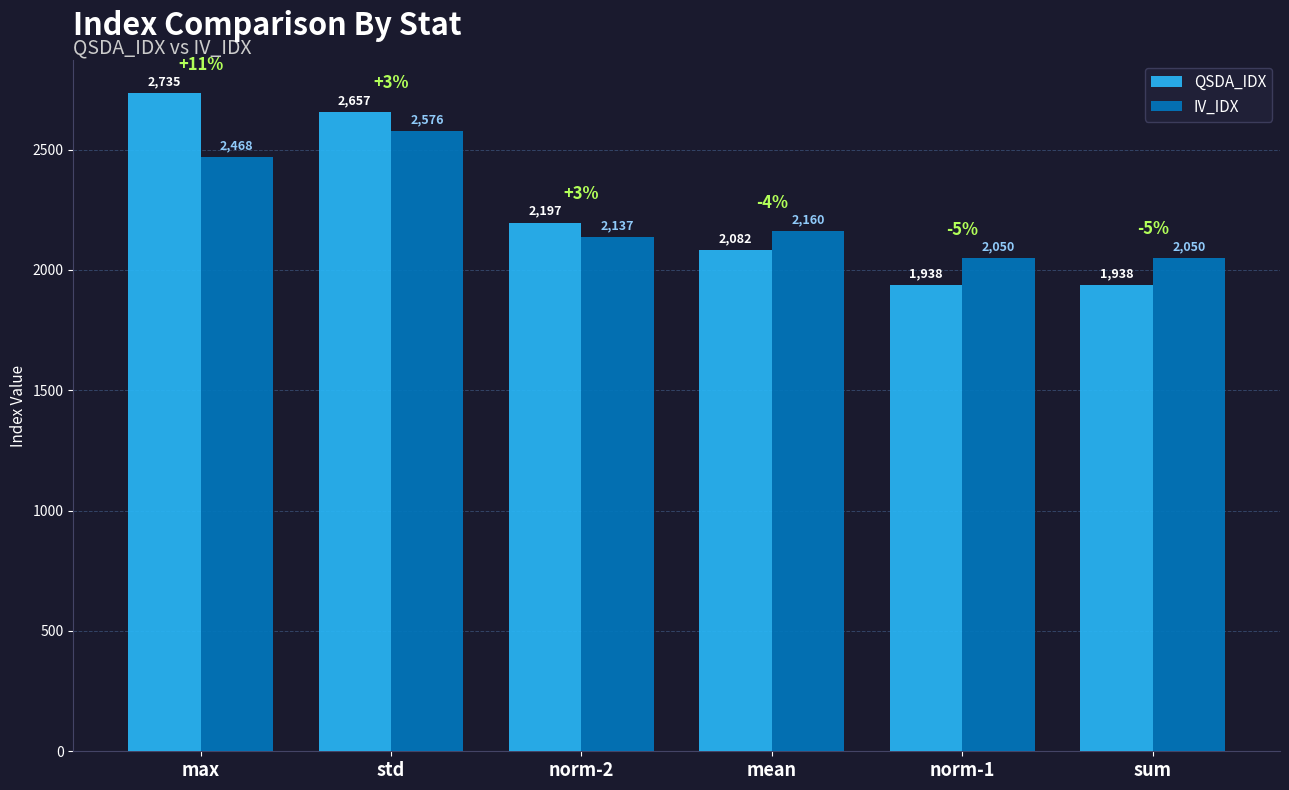

How many groups of bars are there?

6